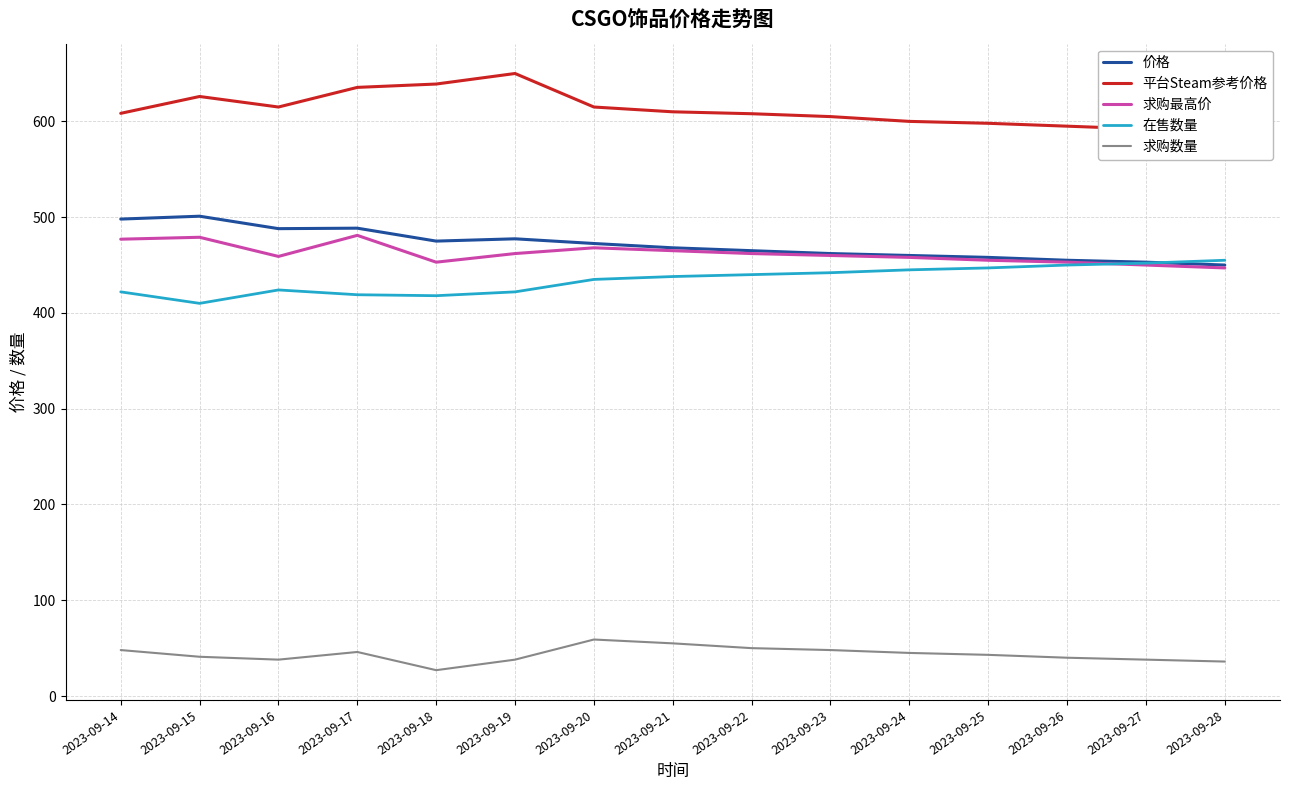

At how many categories does at least one series exceed 198?

15